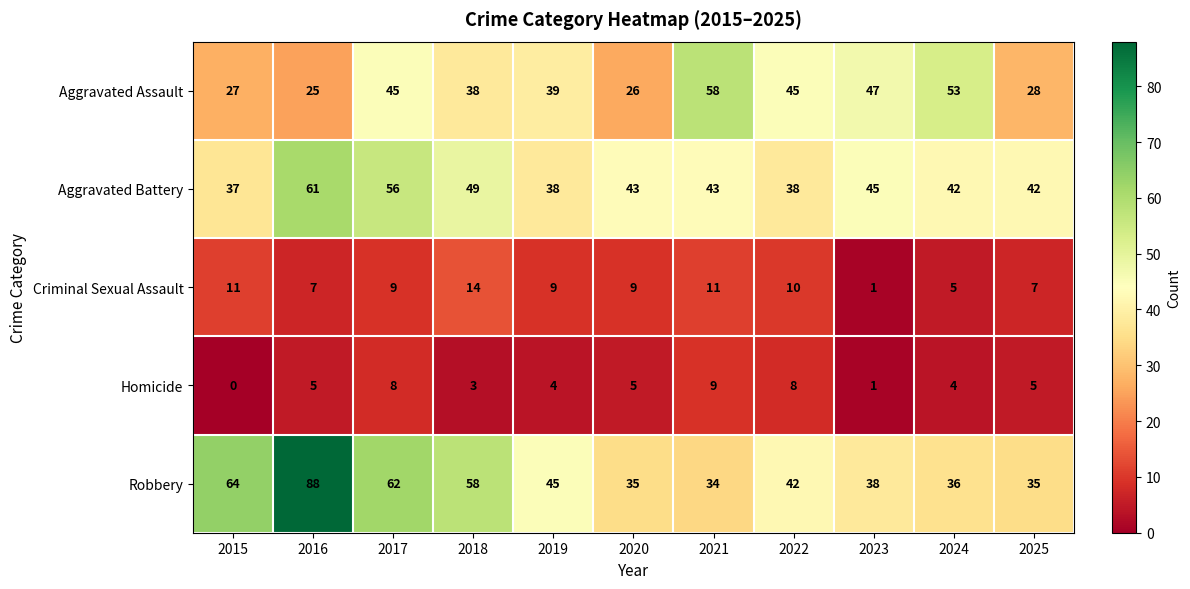

Count the number of data series in this chart.

5